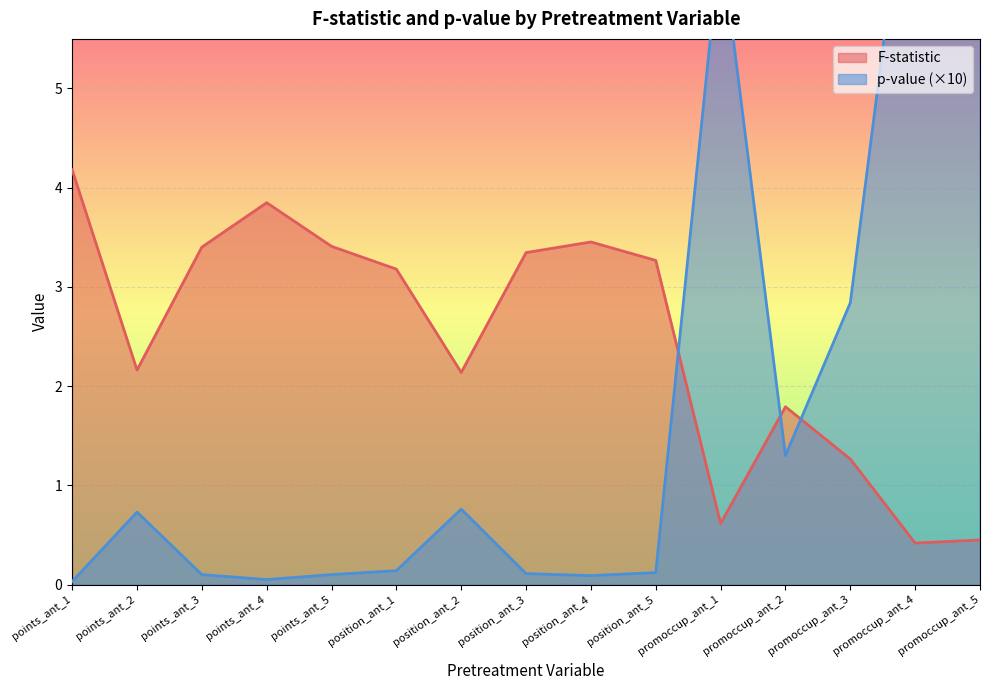

In F-statistic, how many points are higher than both neighbors (excluding endpoints)?

3